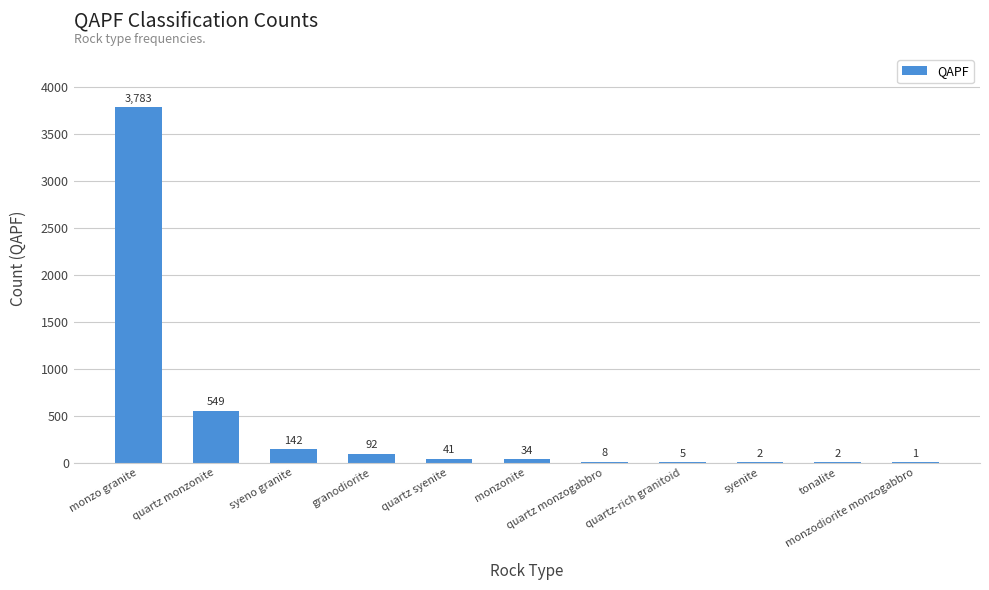

What is the sum of all values?

4659